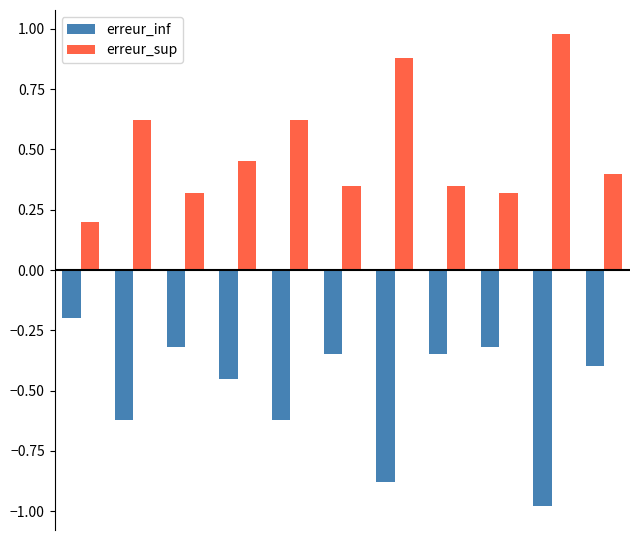

Which series has the largest total across all categories?

erreur_sup